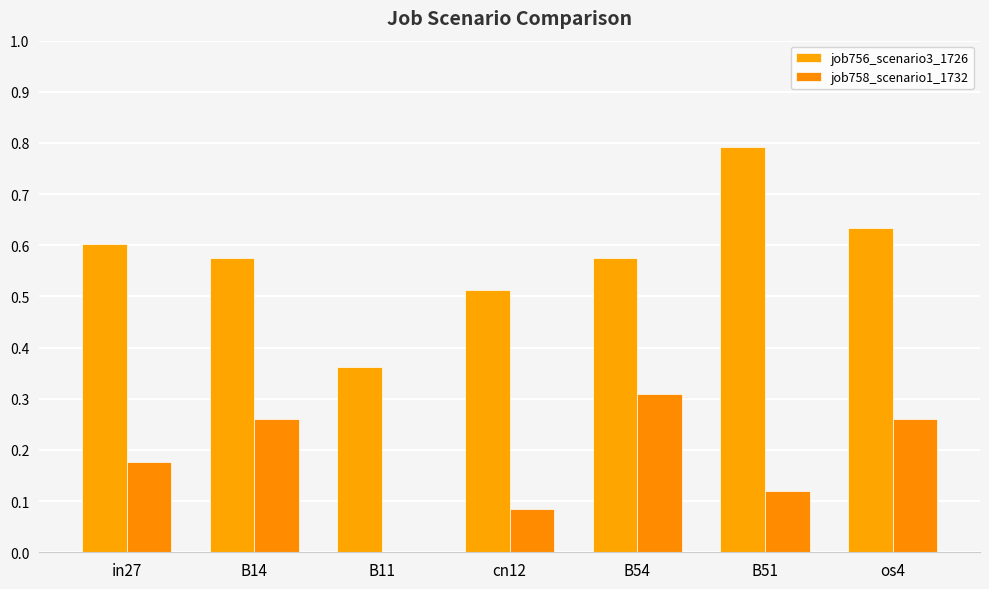

What are all the series names shown in the legend?

job756_scenario3_1726, job758_scenario1_1732